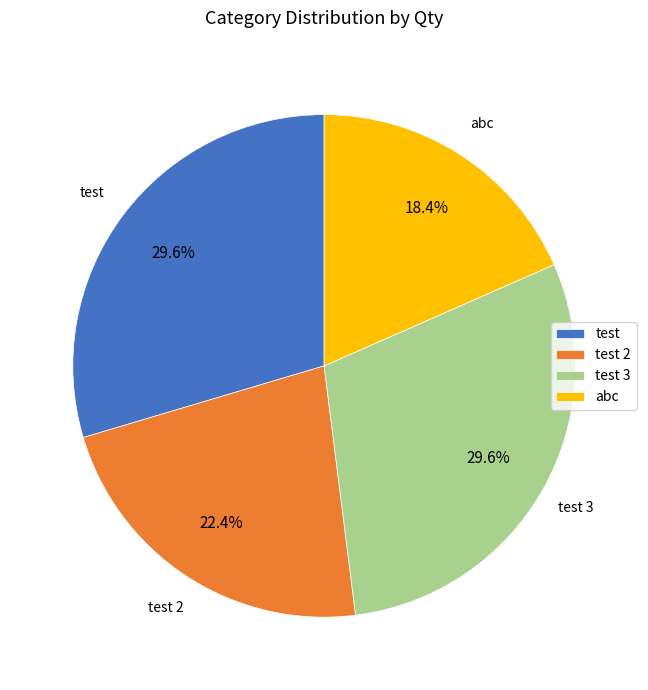

Which category has the smallest portion of the pie?

abc